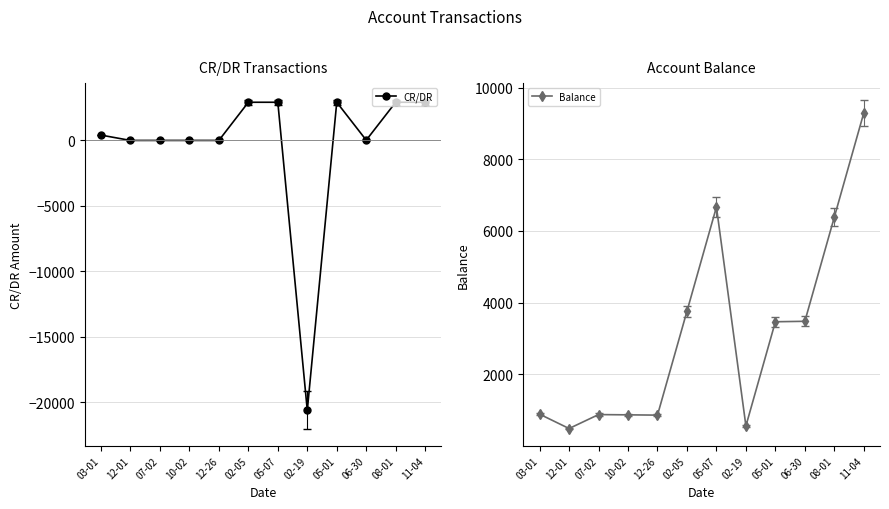

What is the difference between the second highest and minimum values in the CR/DR series?

23505.0